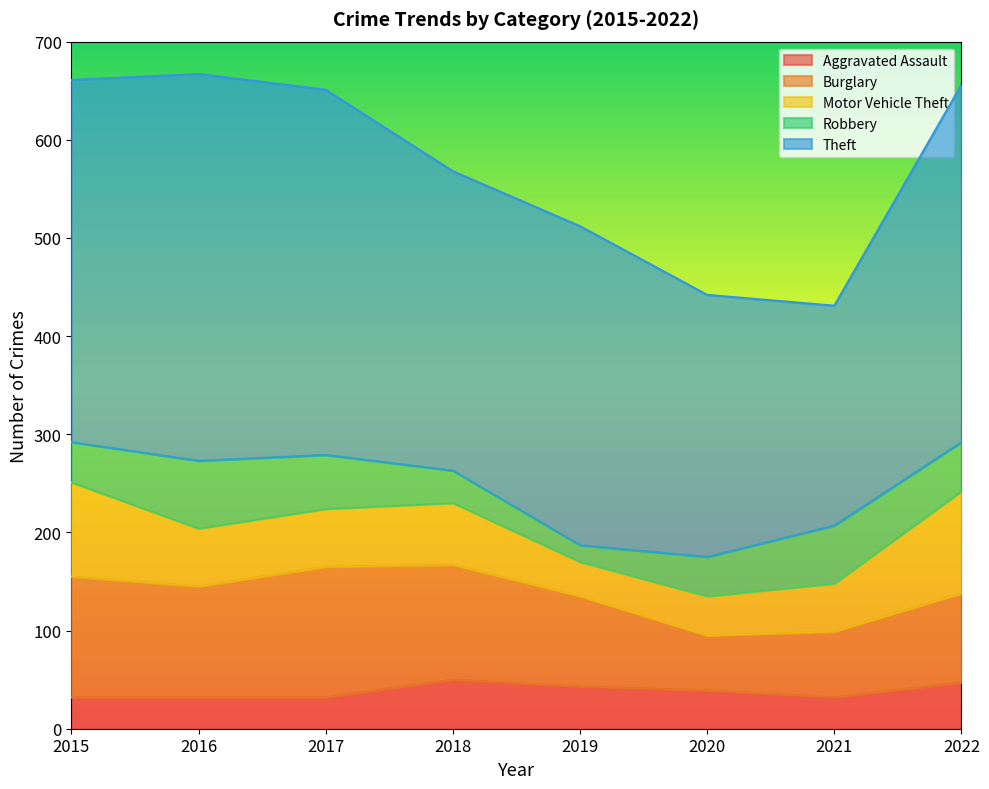

Where is Robbery nearest to the value 43?

2015